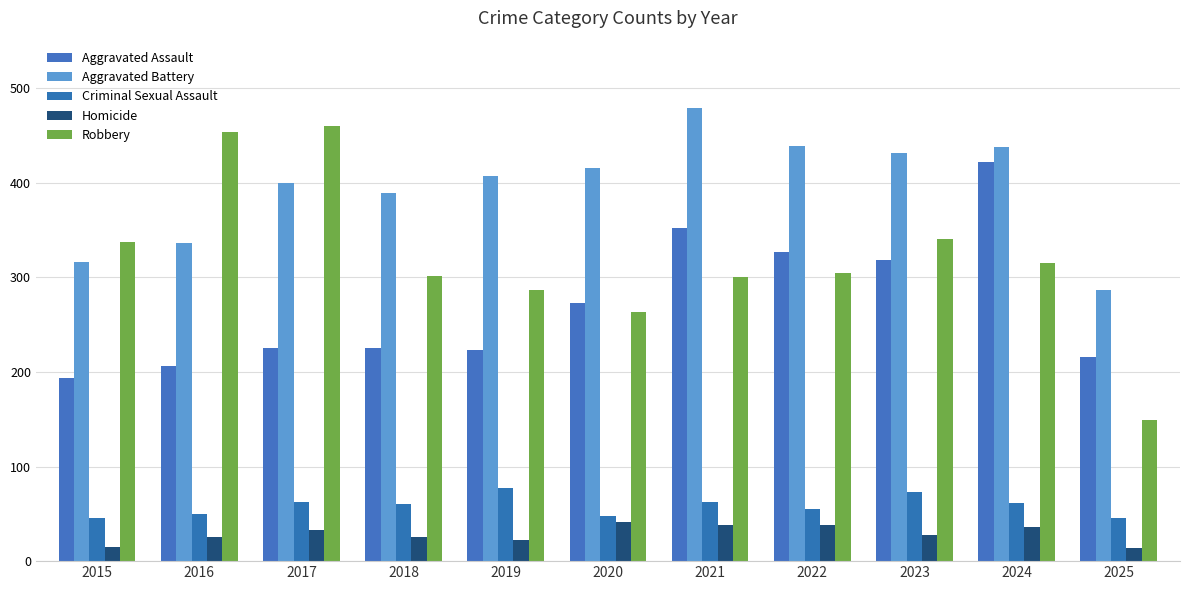

Reading left to right, extract all data points from this chart.

Aggravated Assault: 194	206	225	225	223	273	352	327	318	422	216
Aggravated Battery: 316	336	400	389	407	415	479	439	431	438	286
Criminal Sexual Assault: 46	50	62	60	77	48	62	55	73	61	46
Homicide: 15	26	33	25	22	41	38	38	28	36	14
Robbery: 337	454	460	301	287	263	300	304	340	315	149